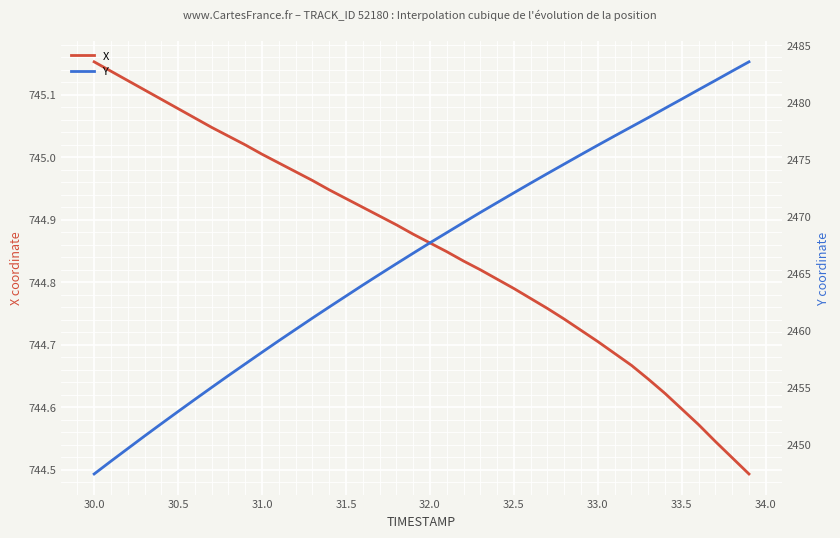

What is the difference between the second highest and second lowest values in the X series?

0.6